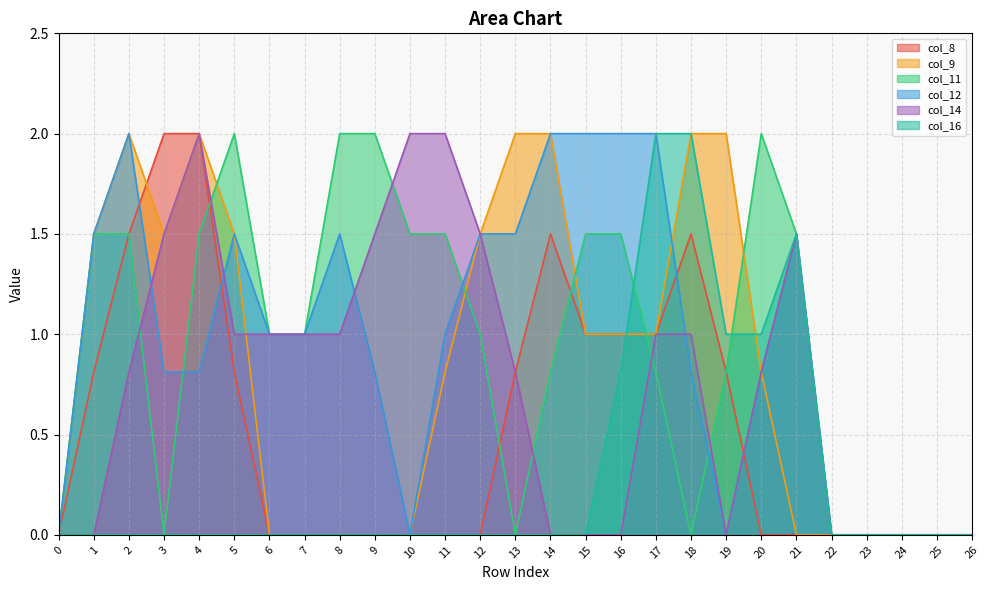

Where is col_12 nearest to the value 1?

6